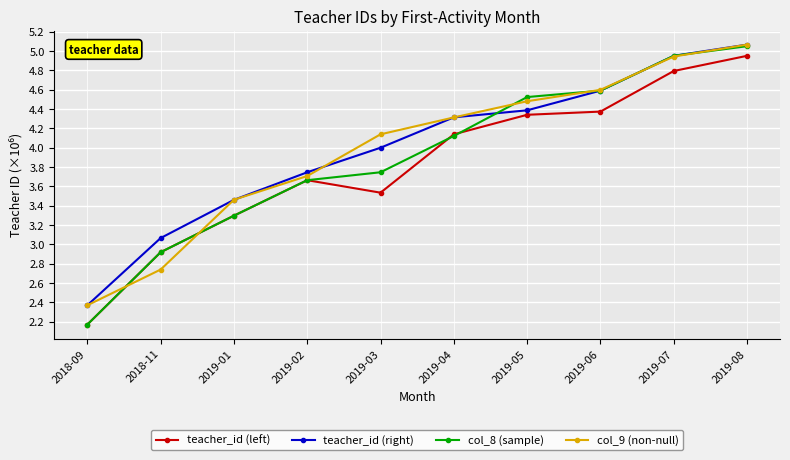

The value of teacher_id (left) at 2019-06 is 6.9. True or false?

False